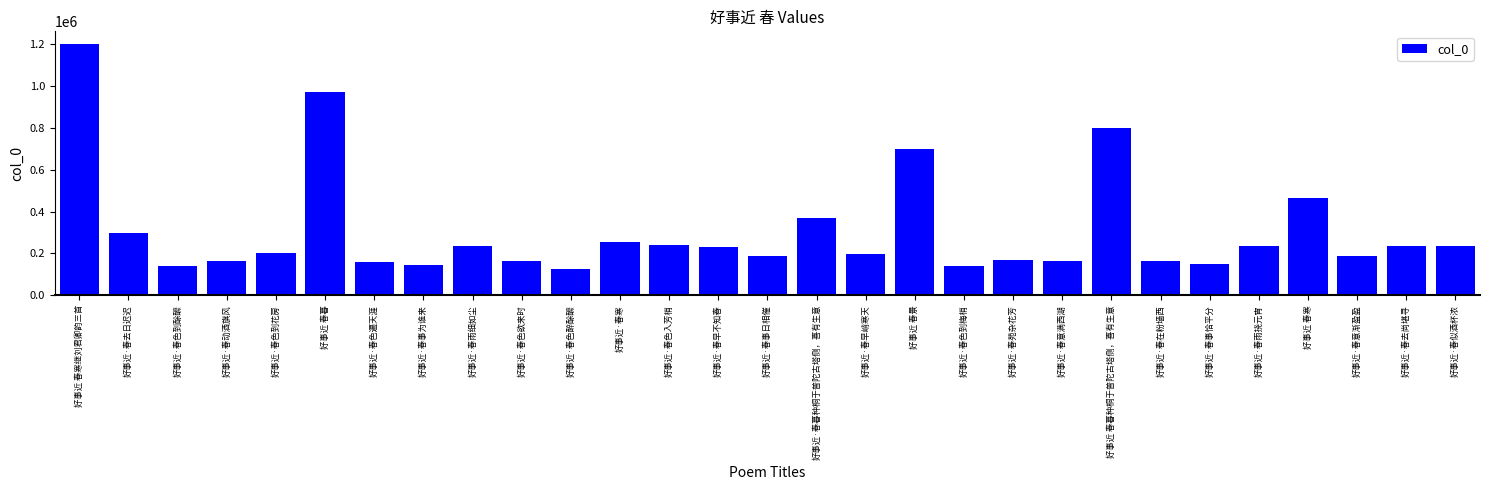

What is the change in value from 好事近·春色醉酴醿 to 好事近·春去尚堪寻?

+110099